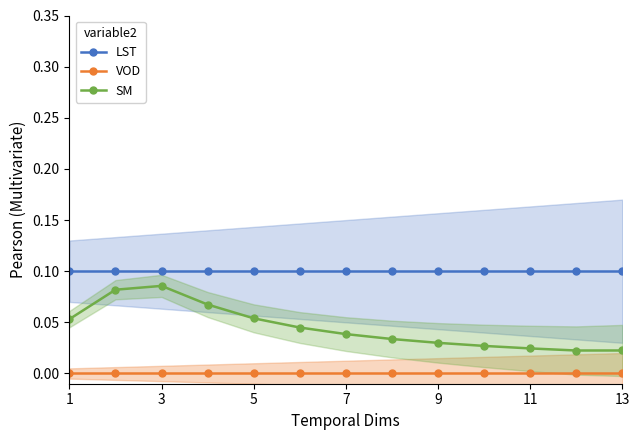

The VOD series shows 0.0 at 3. True or false?

True